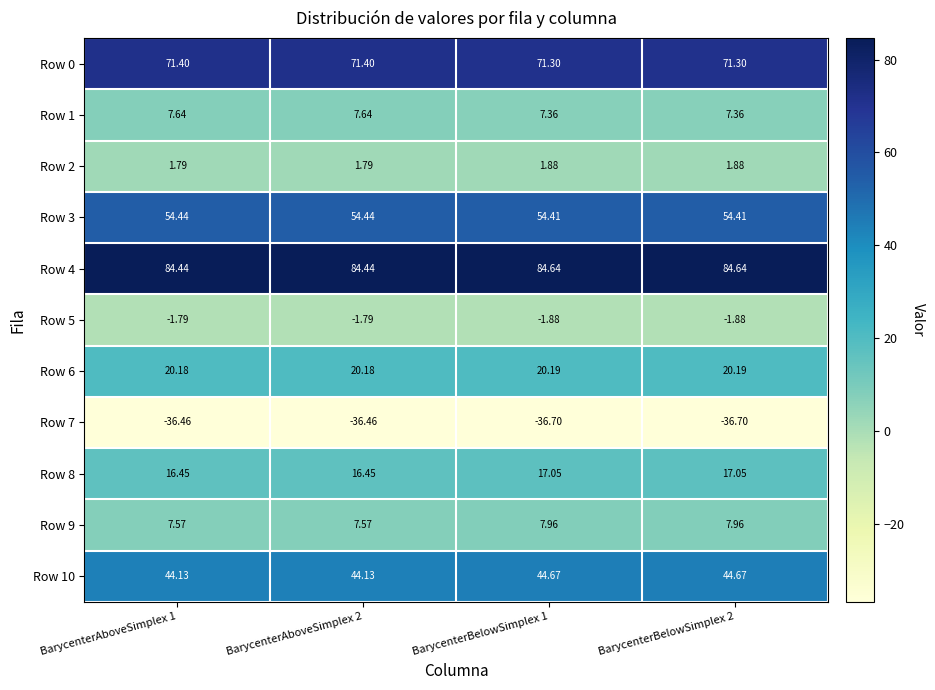

Is the value of Row 2 at BarycenterBelowSimplex 2 greater than the value of Row 10 at BarycenterBelowSimplex 1?

No